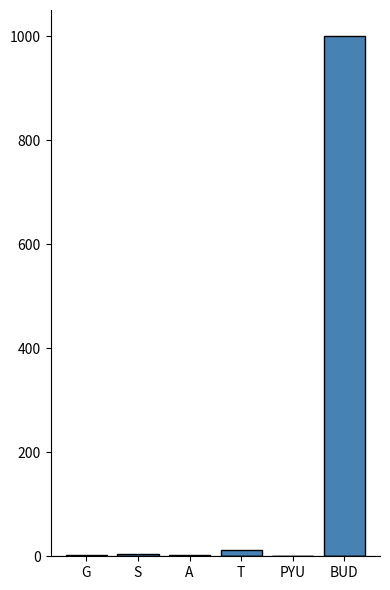

Between BUD and T, which is larger?

BUD